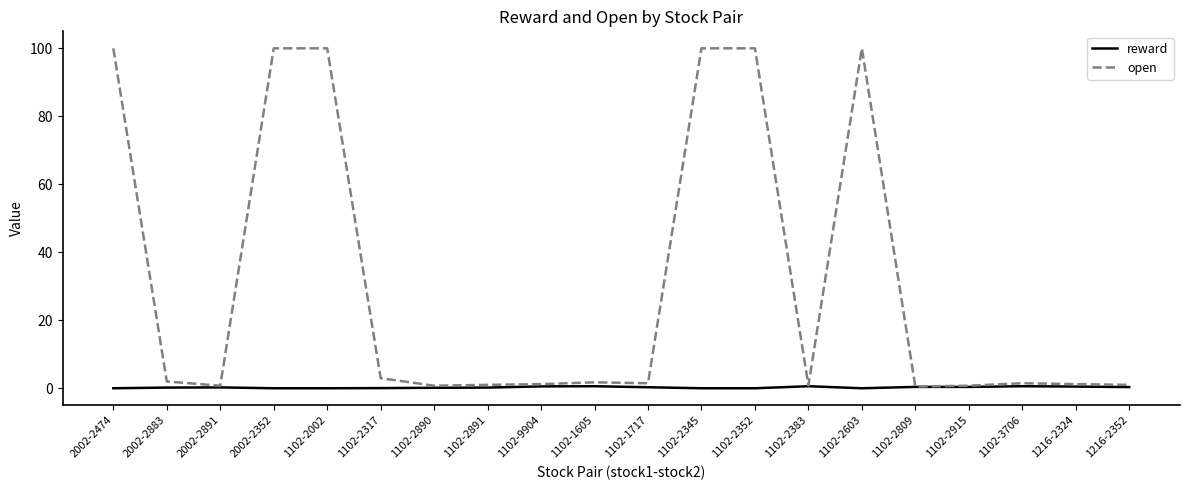

What position from the left is 2002-2352?

4